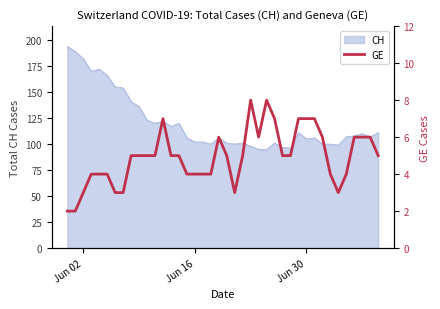

What is the lowest value of the CH series?

95